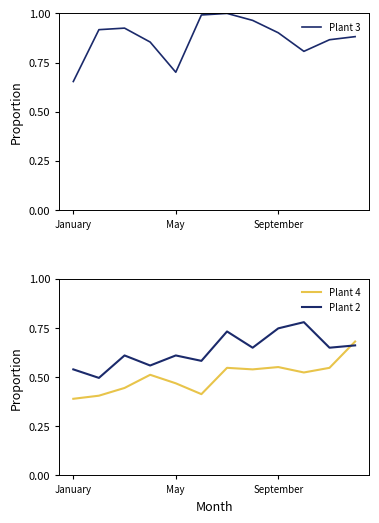

True or false: Plant 3 and Plant 2 cross at least once.

False